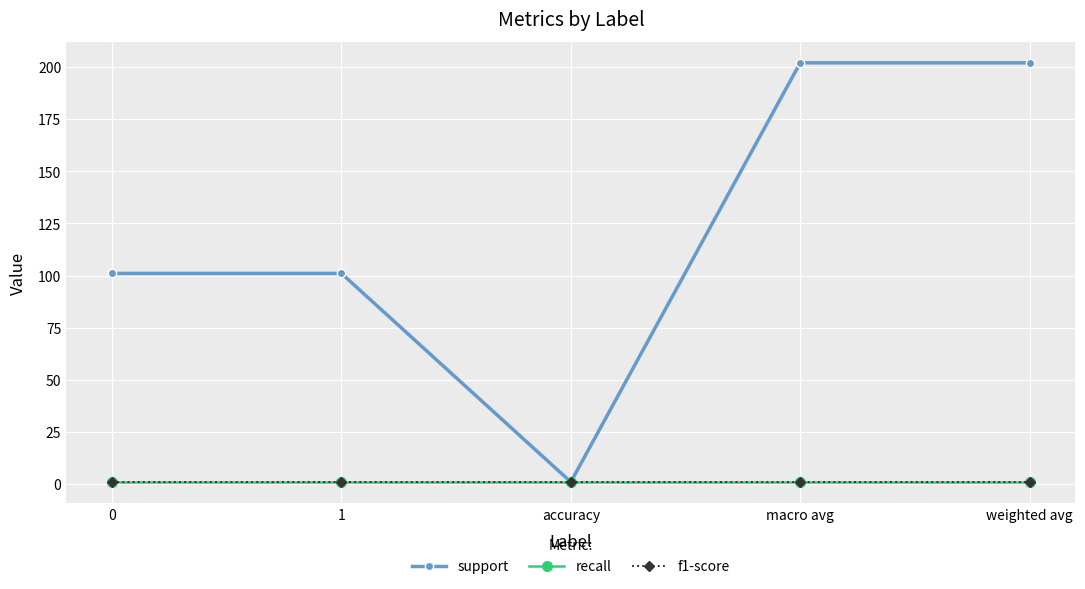

List the labels in order of recall value, largest first.

0, 1, accuracy, macro avg, weighted avg